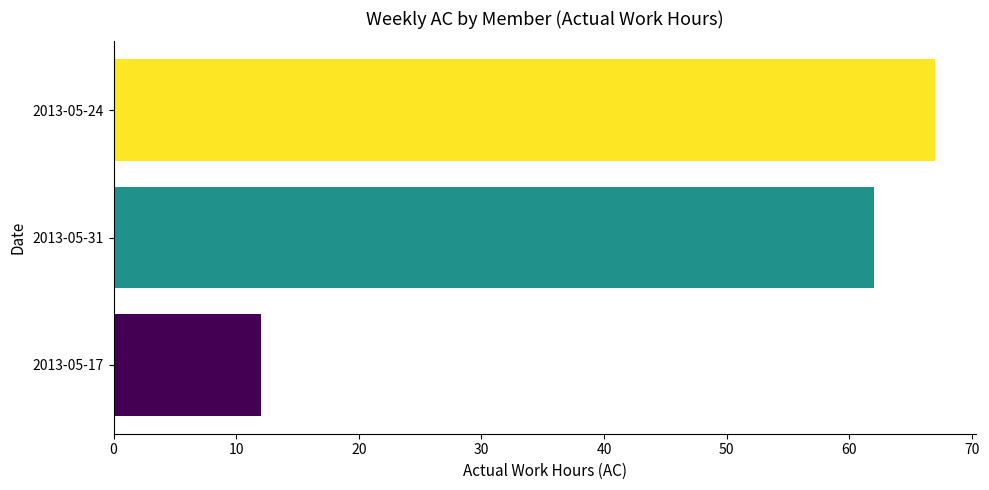

Does the chart contain any negative values?

No